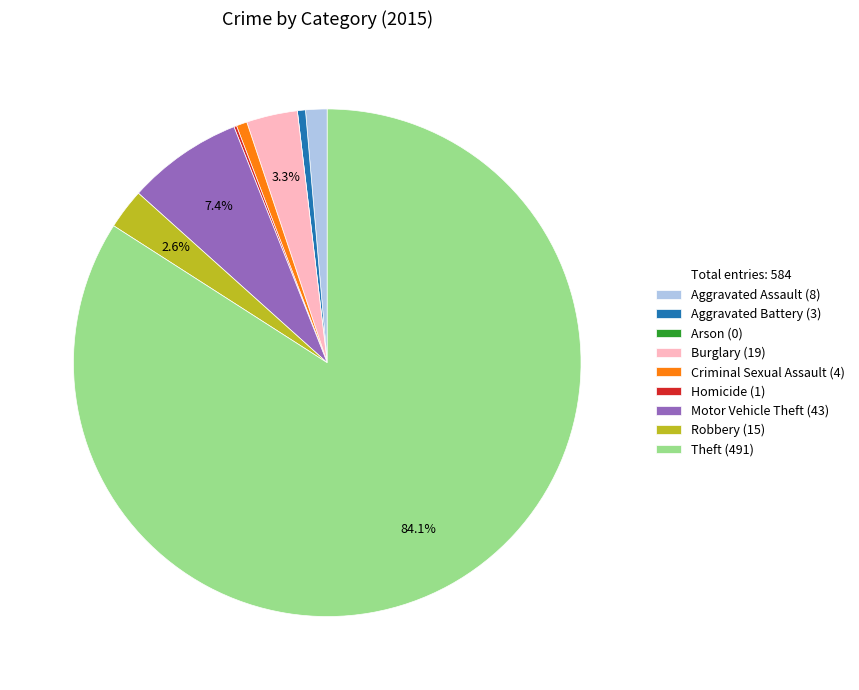

Is there any slice that represents more than half of the pie?

Yes